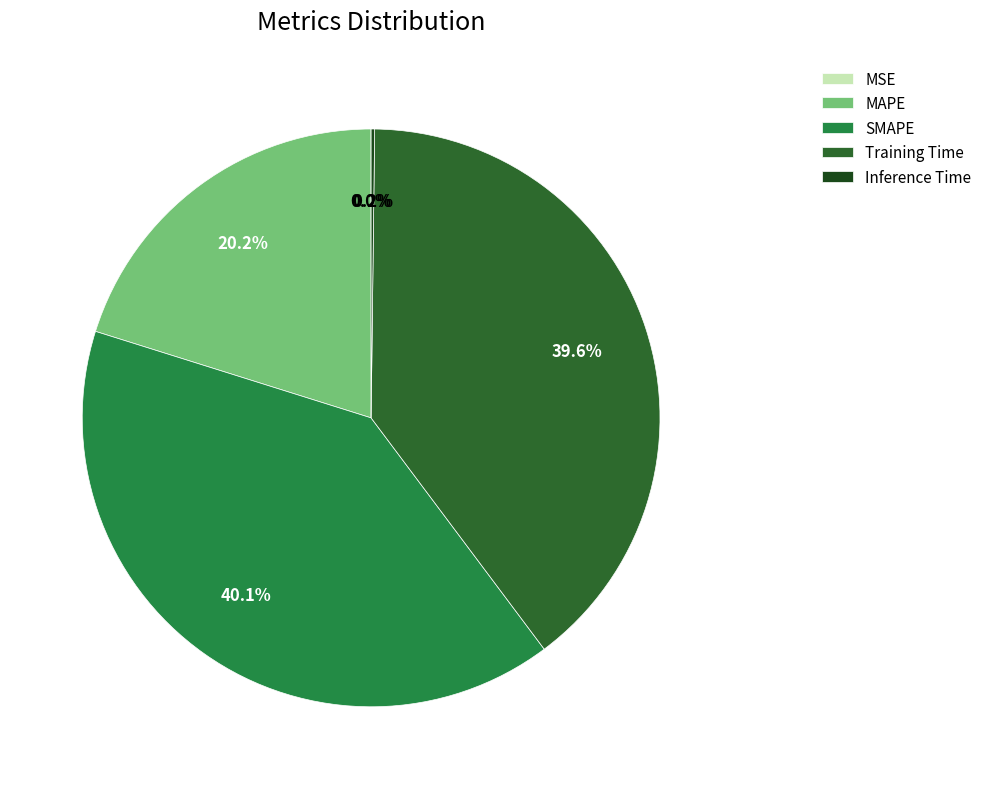

Does any single category account for the majority?

No